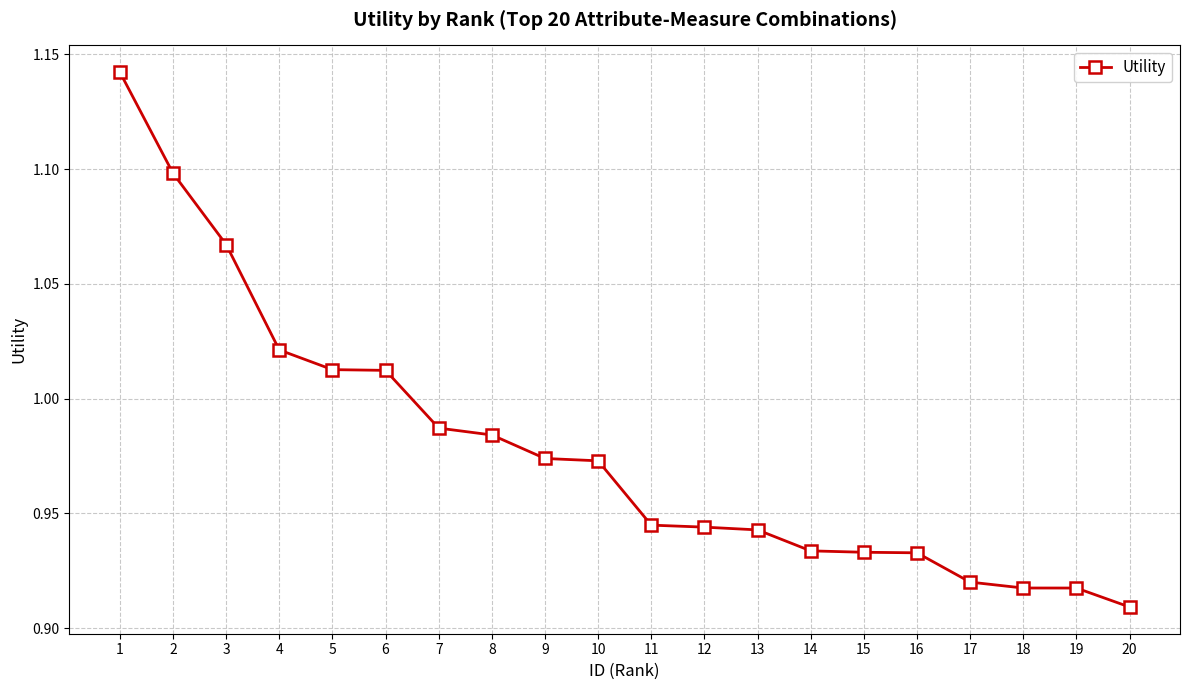

Between 16 and 12, which is larger?

12